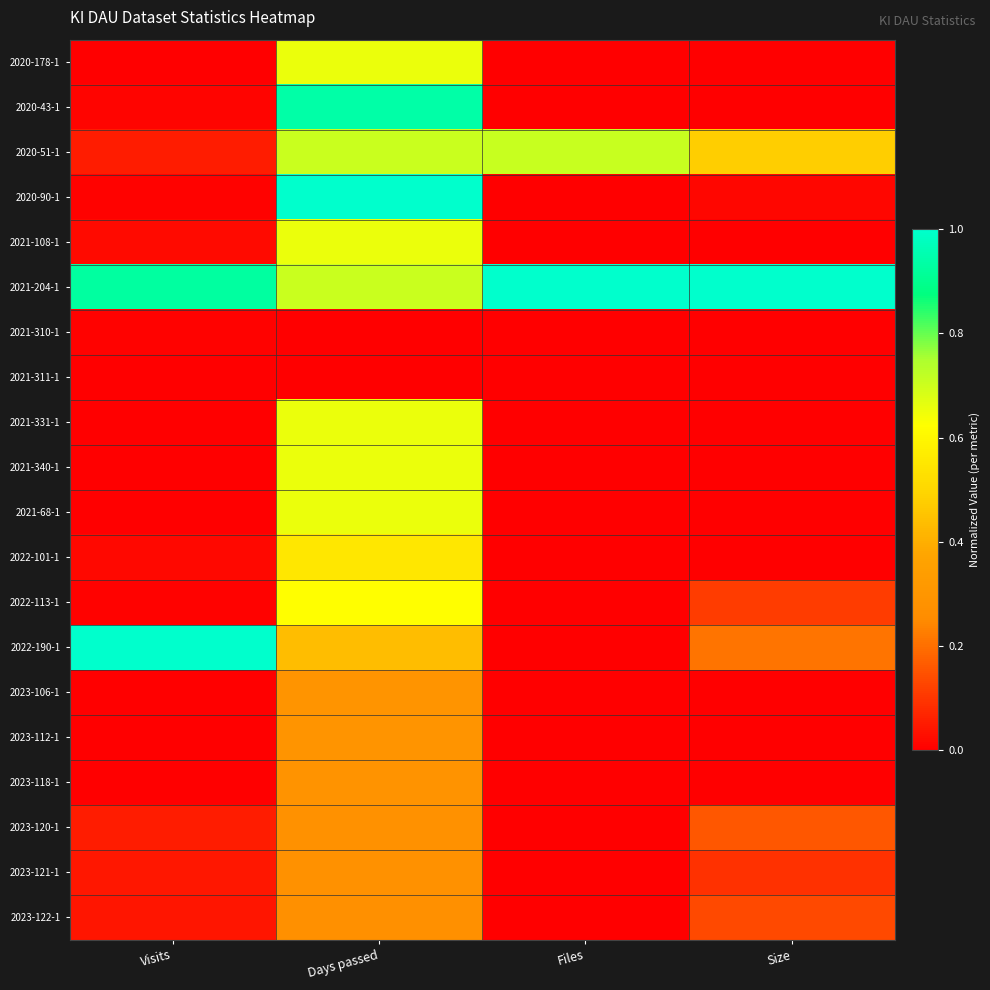

List the series in order of their peak value, highest first.

2020-90-1, 2021-204-1, 2022-190-1, 2020-43-1, 2020-51-1, 2020-178-1, 2021-68-1, 2021-108-1, 2021-331-1, 2021-340-1, 2022-113-1, 2022-101-1, 2023-106-1, 2023-112-1, 2023-118-1, 2023-120-1, 2023-121-1, 2023-122-1, 2021-310-1, 2021-311-1